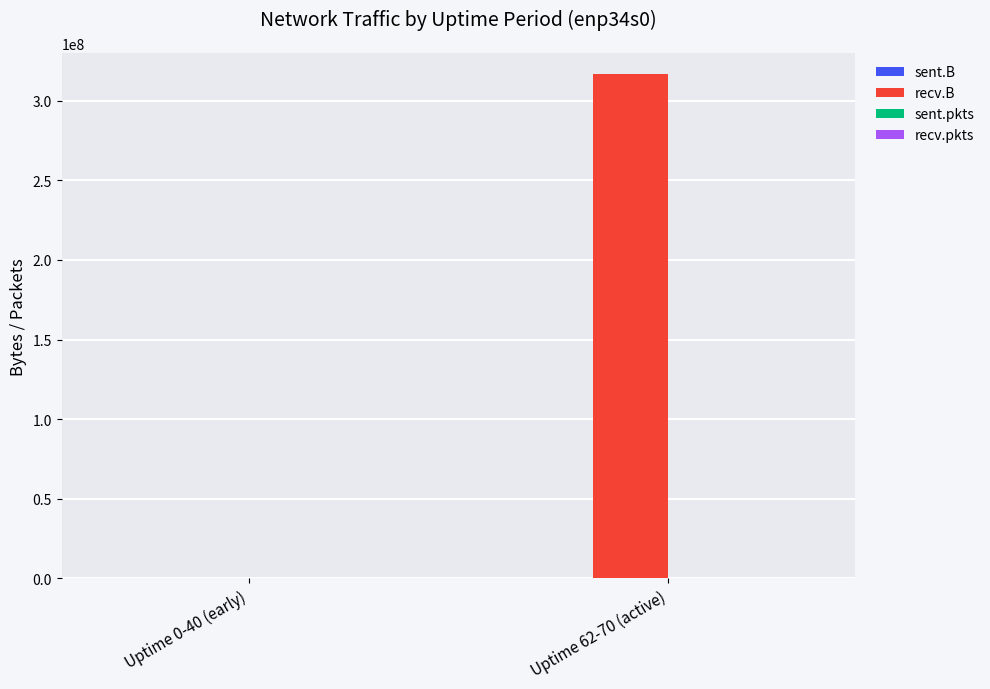

How many groups of bars are there?

2